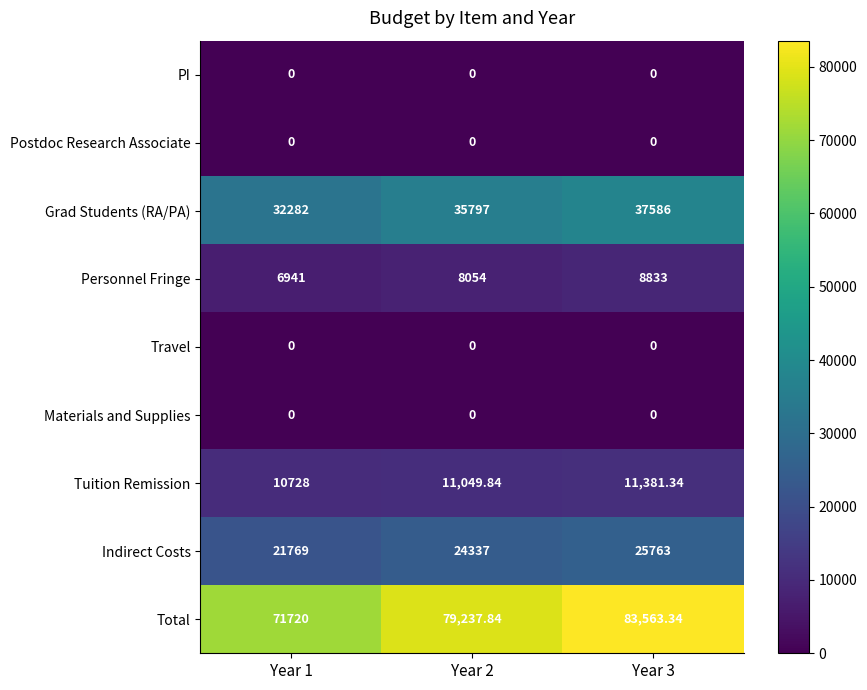

Which series changed the most between Year 2 and Year 3?

Total